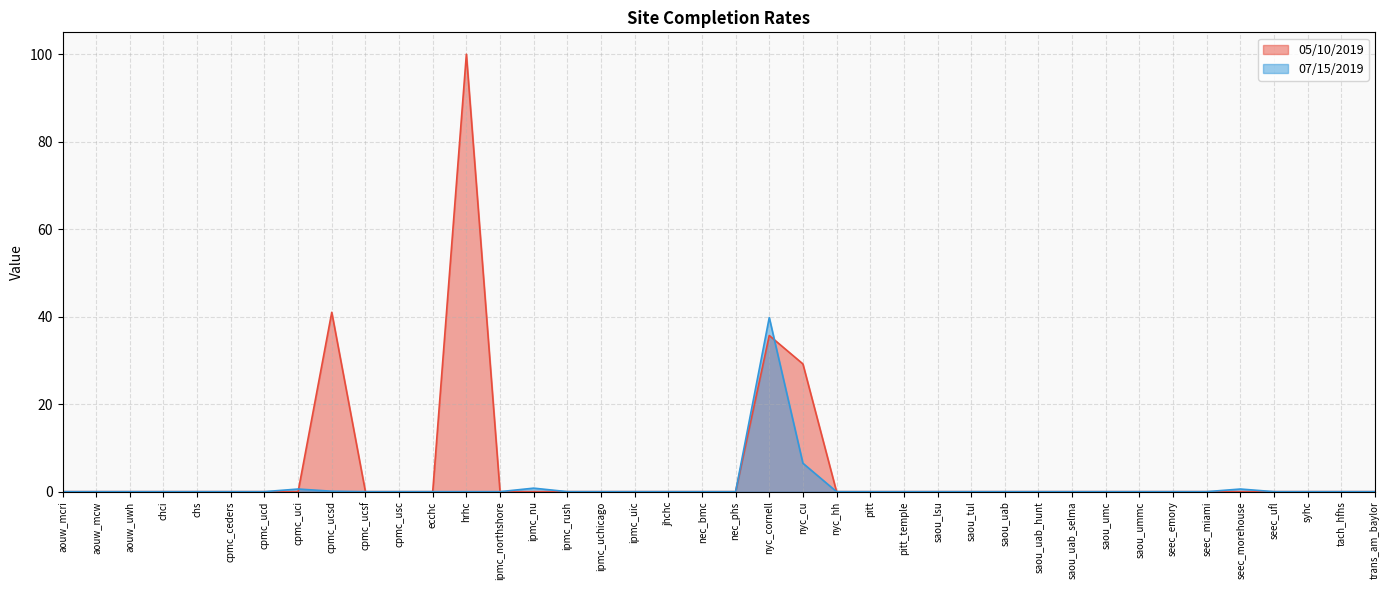

Count the number of data series in this chart.

2